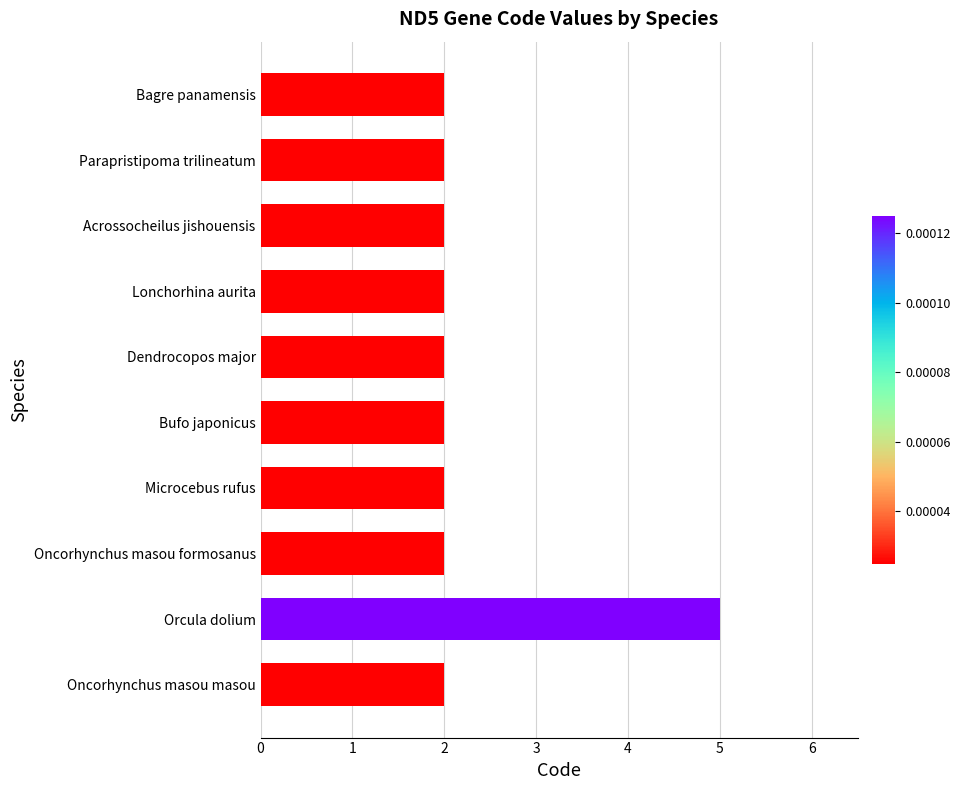

What is the difference between the maximum and minimum values?

3